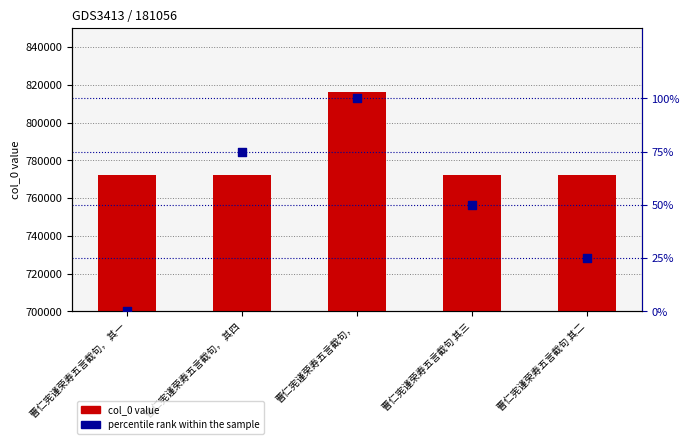

What is the total value across all series at 曹仁宪谨荣寿五言截句 其二?

772472